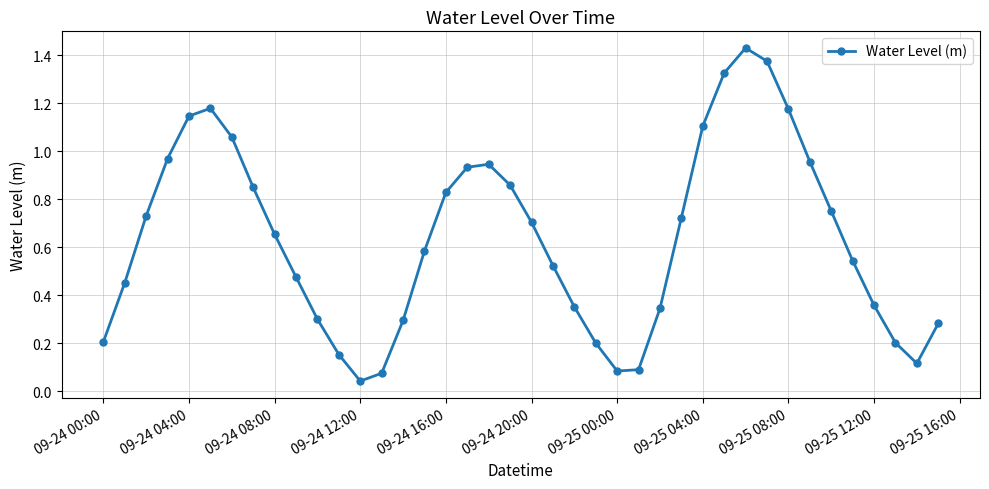

What is the sum of all values?

25.4